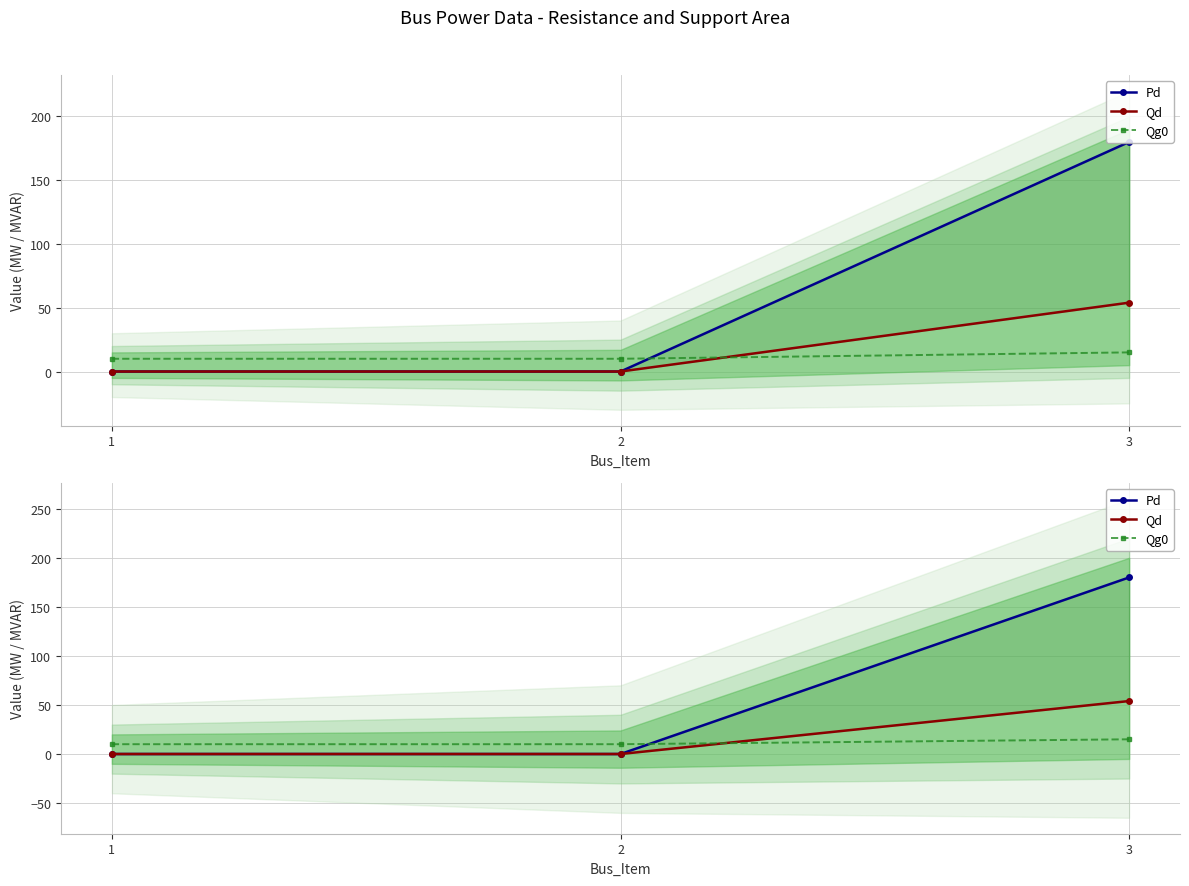

What is the maximum value shown in the chart?

180